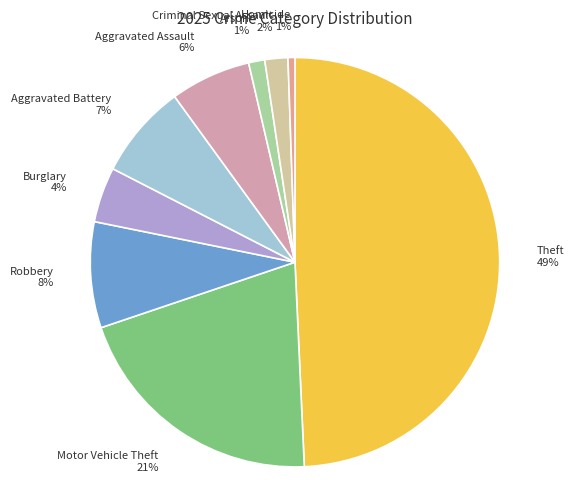

Is the sum of Burglary 4% and Arson 1% greater than half?

No